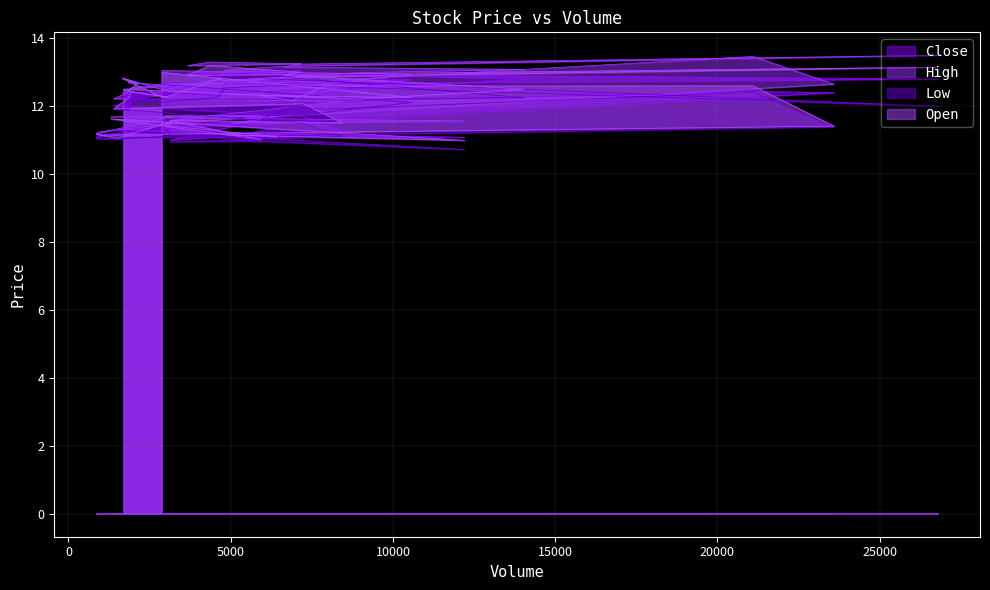

Which series has the widest spread of values?

High